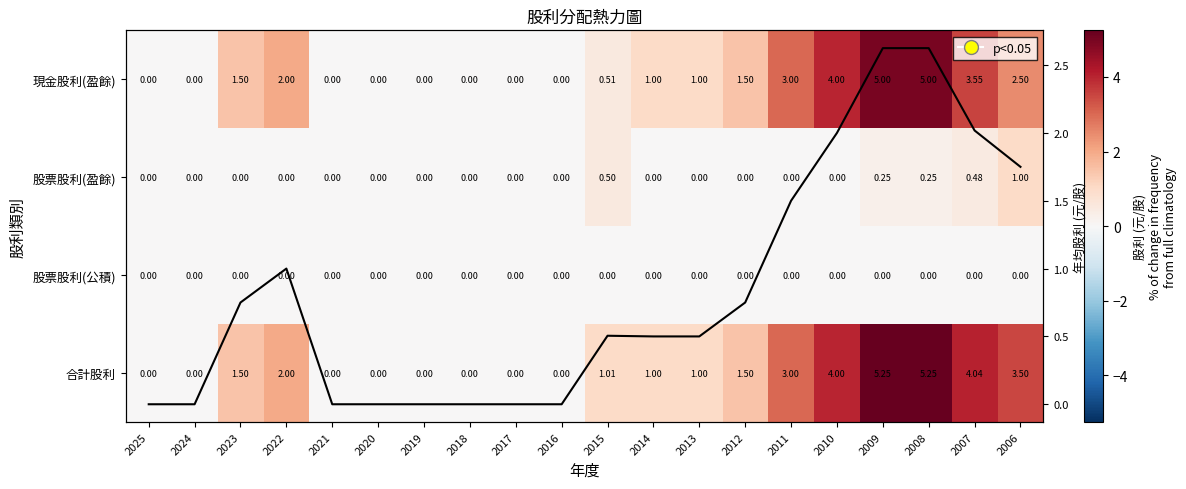

Which series has the largest range (max minus min)?

合計股利